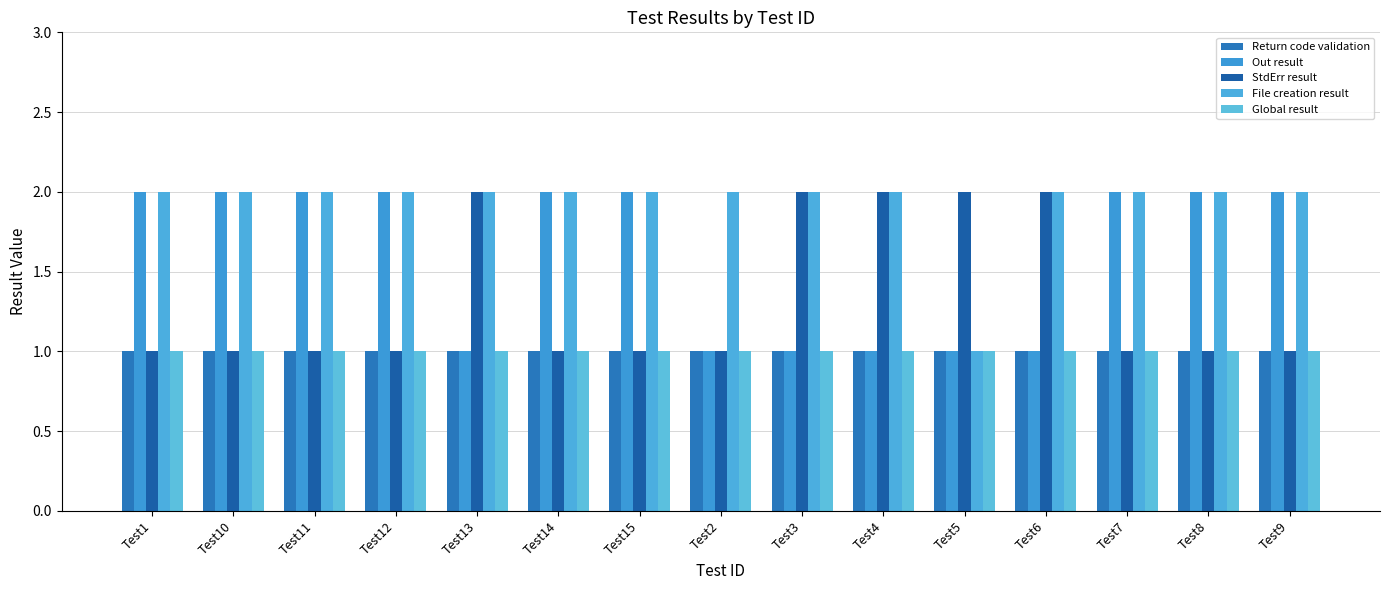

At which label does Return code validation reach its minimum?

Test1